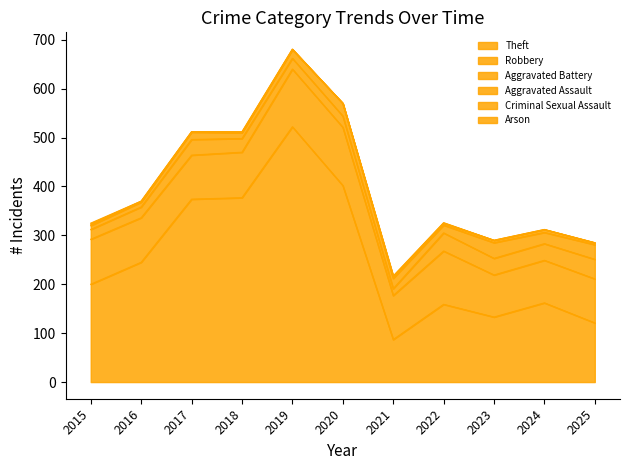

What is the sum of all Criminal Sexual Assault values?

30